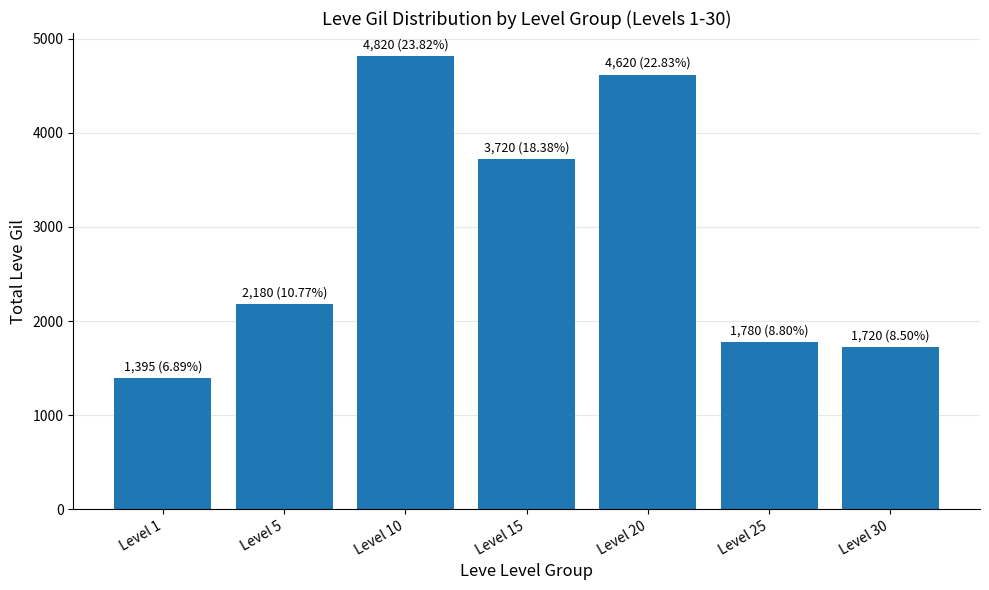

Approximately how many times larger is the value at Level 1 compared to Level 15?

0.4